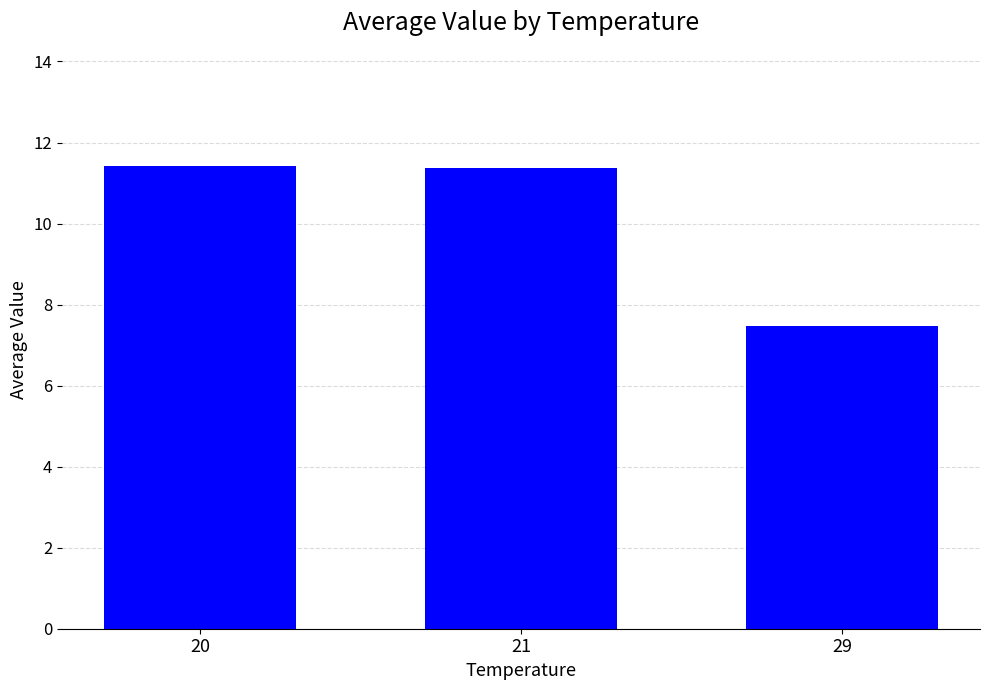

What is the sum of all values?

30.2